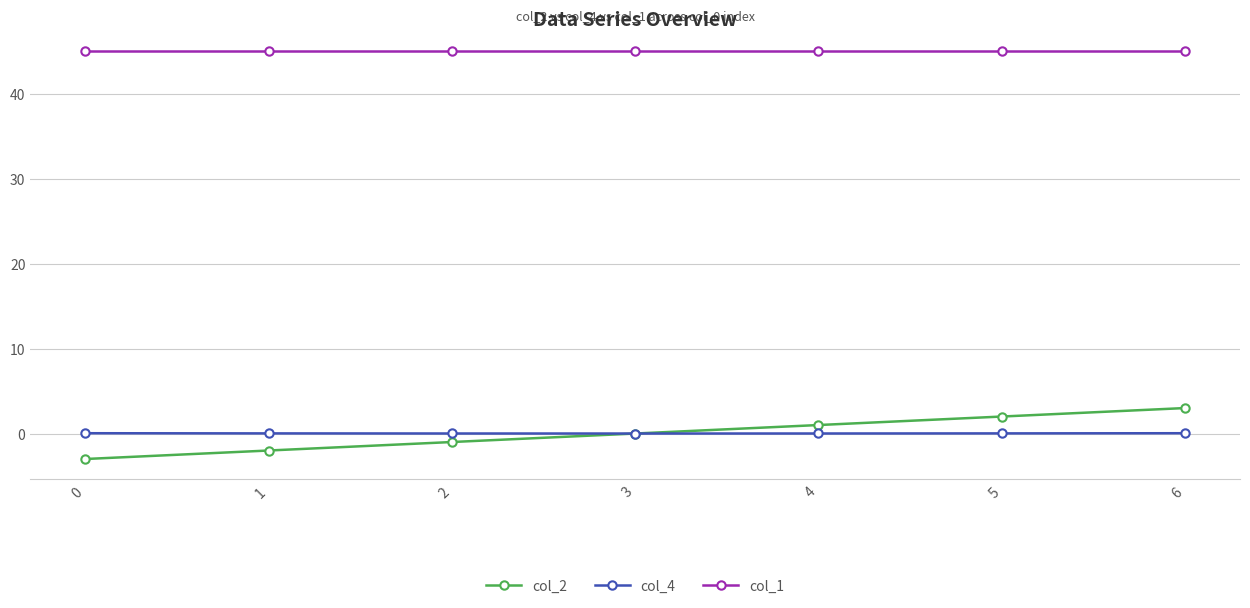

Which series has the largest total across all categories?

col_1